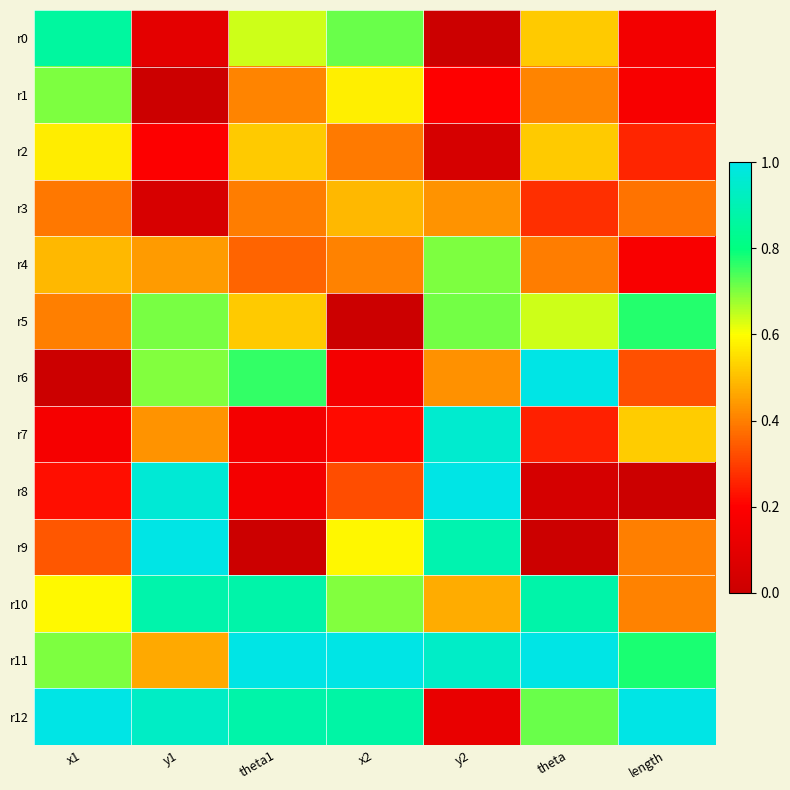

Reading right to left, what are all the values shown in this chart?

r0: length=0.2	theta=0.5	y2=0.0	x2=0.7	theta1=0.6	y1=0.1	x1=0.9
r1: length=0.2	theta=0.4	y2=0.2	x2=0.6	theta1=0.4	y1=0.0	x1=0.7
r2: length=0.3	theta=0.5	y2=0.0	x2=0.4	theta1=0.5	y1=0.2	x1=0.6
r3: length=0.4	theta=0.3	y2=0.4	x2=0.5	theta1=0.4	y1=0.0	x1=0.4
r4: length=0.2	theta=0.4	y2=0.7	x2=0.4	theta1=0.4	y1=0.4	x1=0.5
r5: length=0.8	theta=0.6	y2=0.7	x2=0.0	theta1=0.5	y1=0.7	x1=0.4
r6: length=0.3	theta=1.0	y2=0.4	x2=0.2	theta1=0.8	y1=0.7	x1=0.0
r7: length=0.5	theta=0.3	y2=1.0	x2=0.2	theta1=0.2	y1=0.4	x1=0.2
r8: length=0.0	theta=0.0	y2=1.0	x2=0.3	theta1=0.2	y1=1.0	x1=0.2
r9: length=0.4	theta=0.0	y2=0.9	x2=0.6	theta1=0.0	y1=1.0	x1=0.3
r10: length=0.4	theta=0.9	y2=0.5	x2=0.7	theta1=0.9	y1=0.9	x1=0.6
r11: length=0.8	theta=1.0	y2=0.9	x2=1.0	theta1=1.0	y1=0.5	x1=0.7
r12: length=1.0	theta=0.7	y2=0.1	x2=0.9	theta1=0.9	y1=0.9	x1=1.0